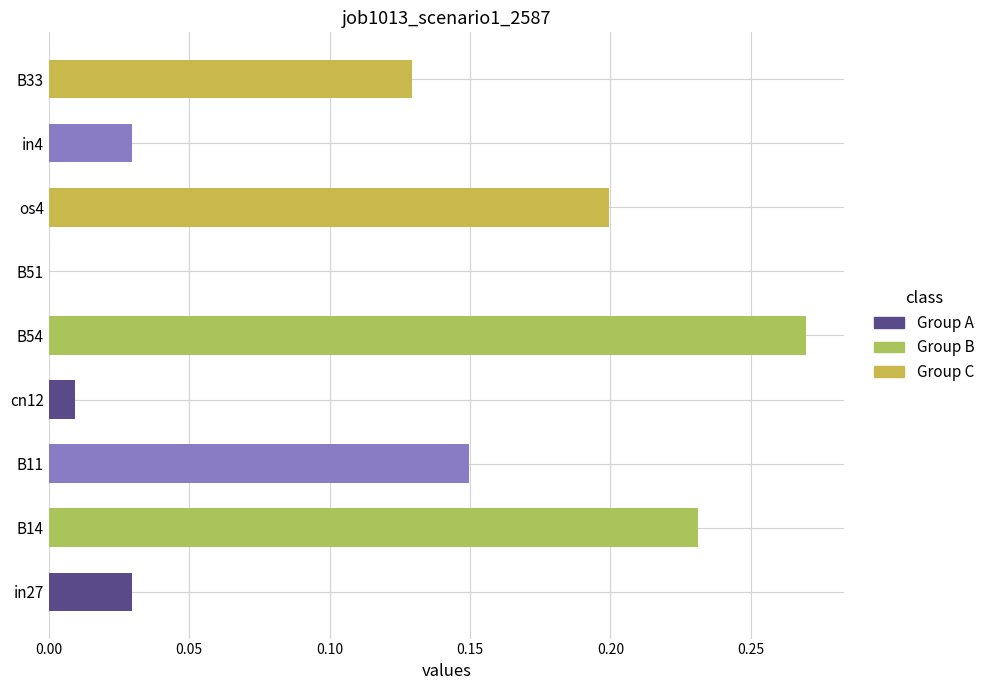

What is the sum of all values?

1.0